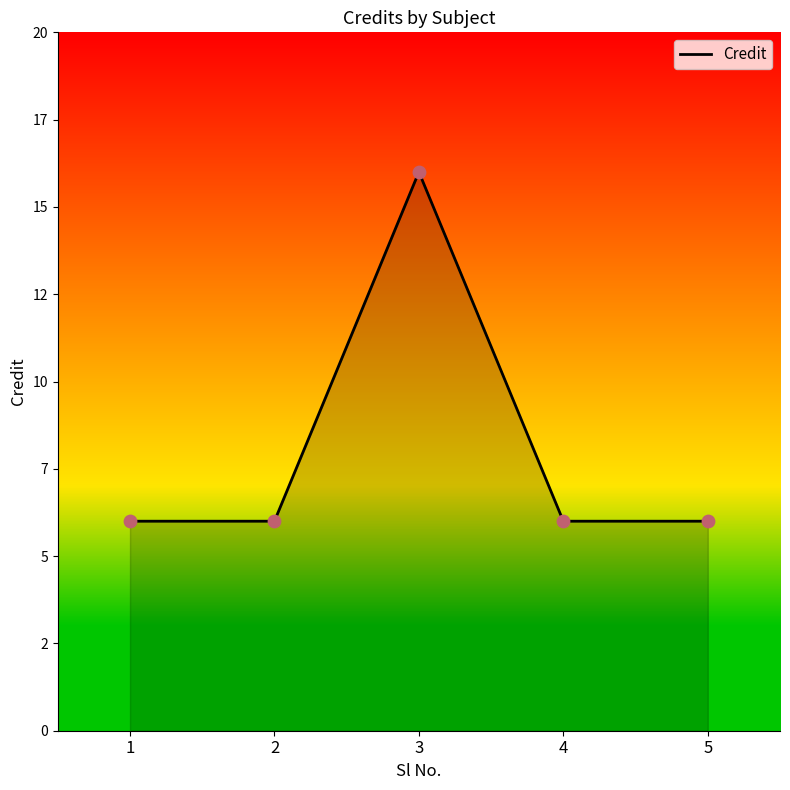

Is this an area chart (filled region under the line)?

Yes